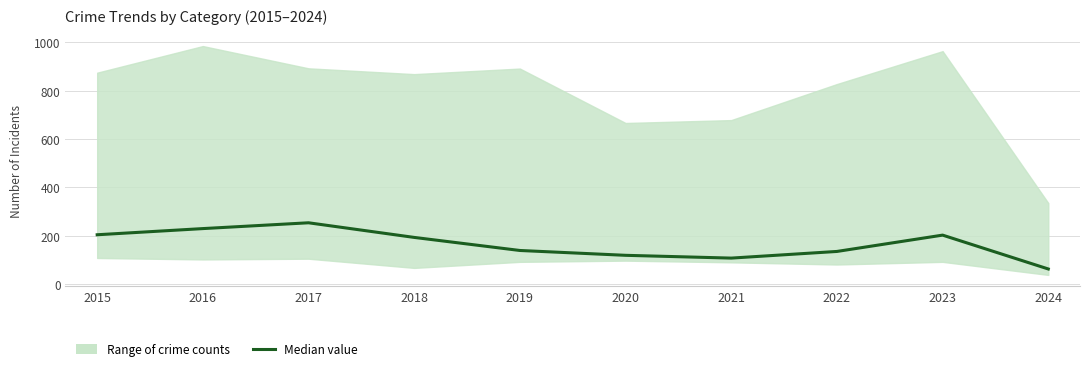

How many categories are shown in the chart?

10